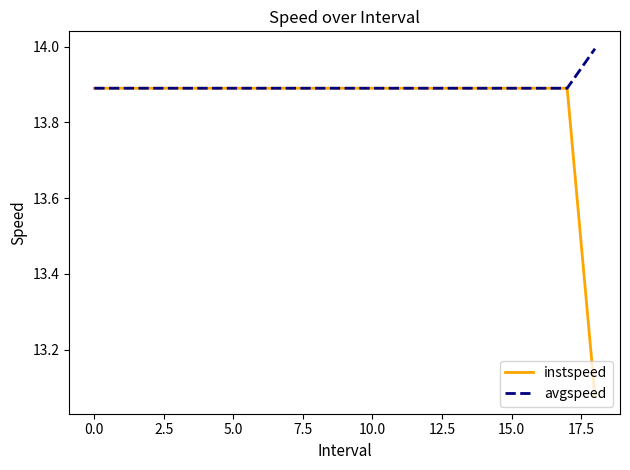

Which series has the largest total across all categories?

avgspeed